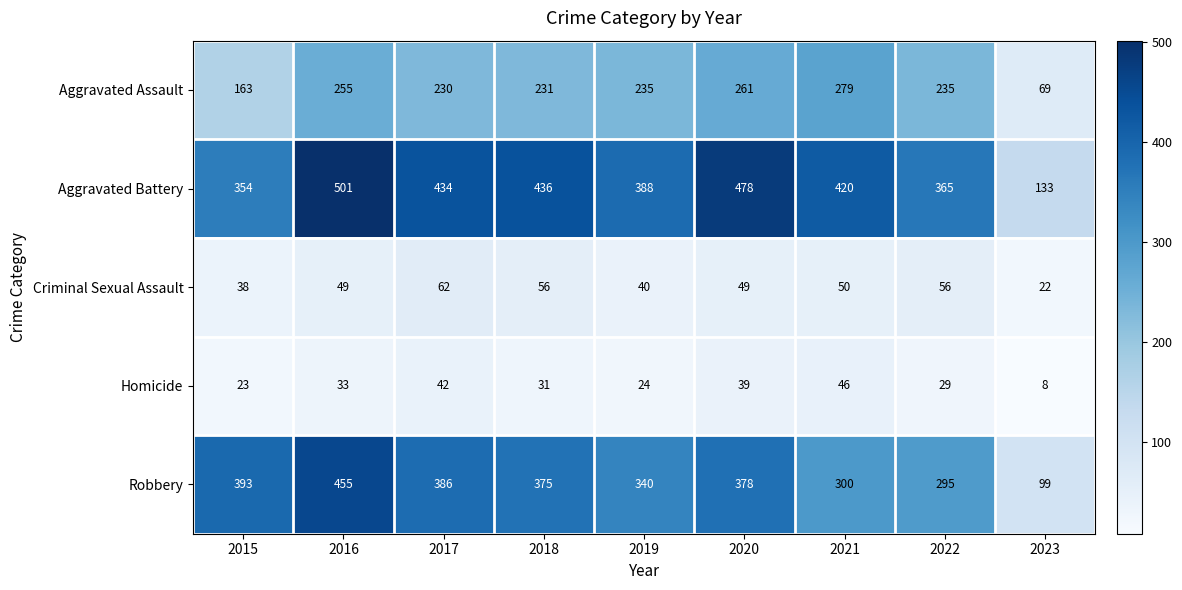

How many categories are shown in the chart?

9